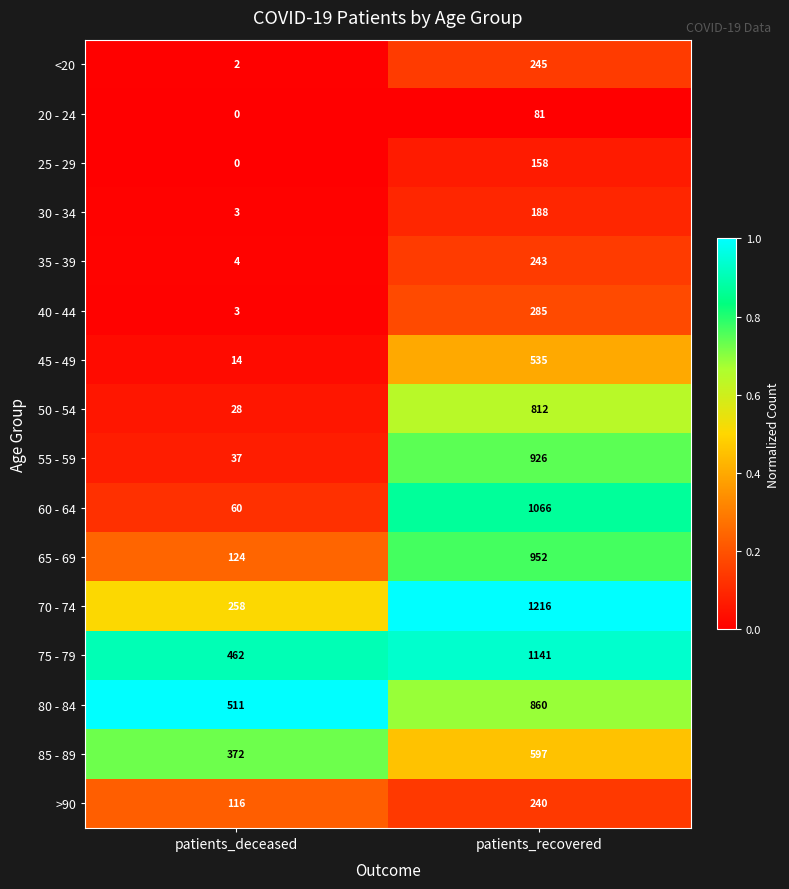

Read the >90 value at patients_recovered.

240